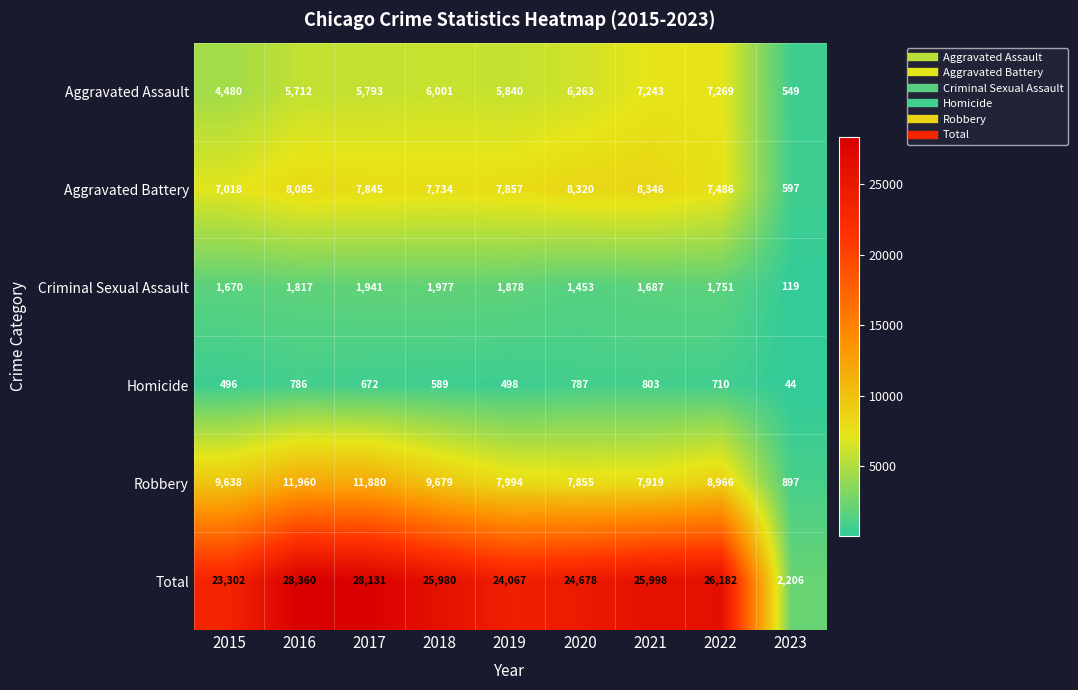

What is the difference between the second highest and second lowest values in the Aggravated Assault series?

2763